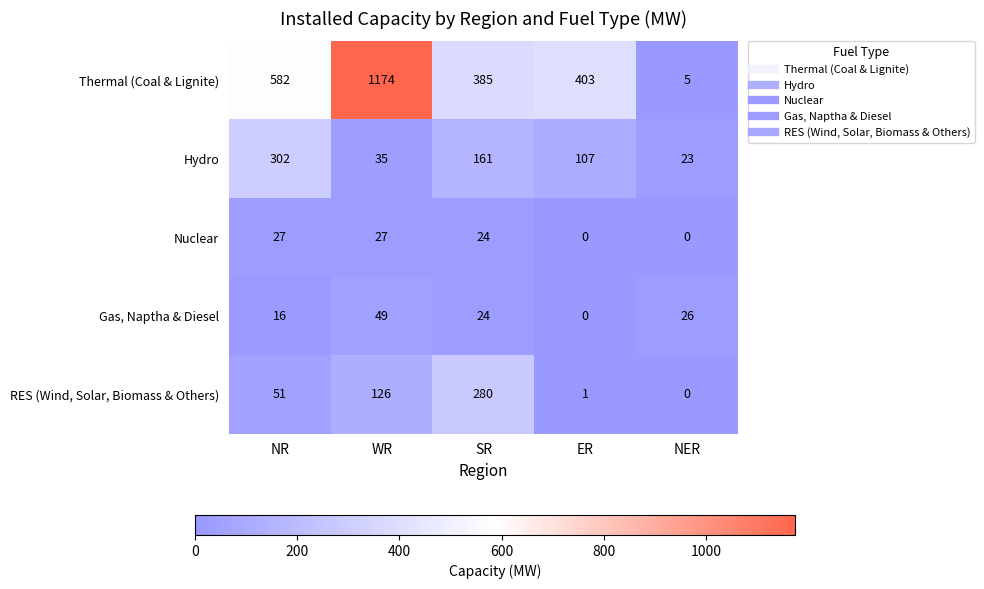

Where is Gas, Naptha & Diesel nearest to the value 24?

SR